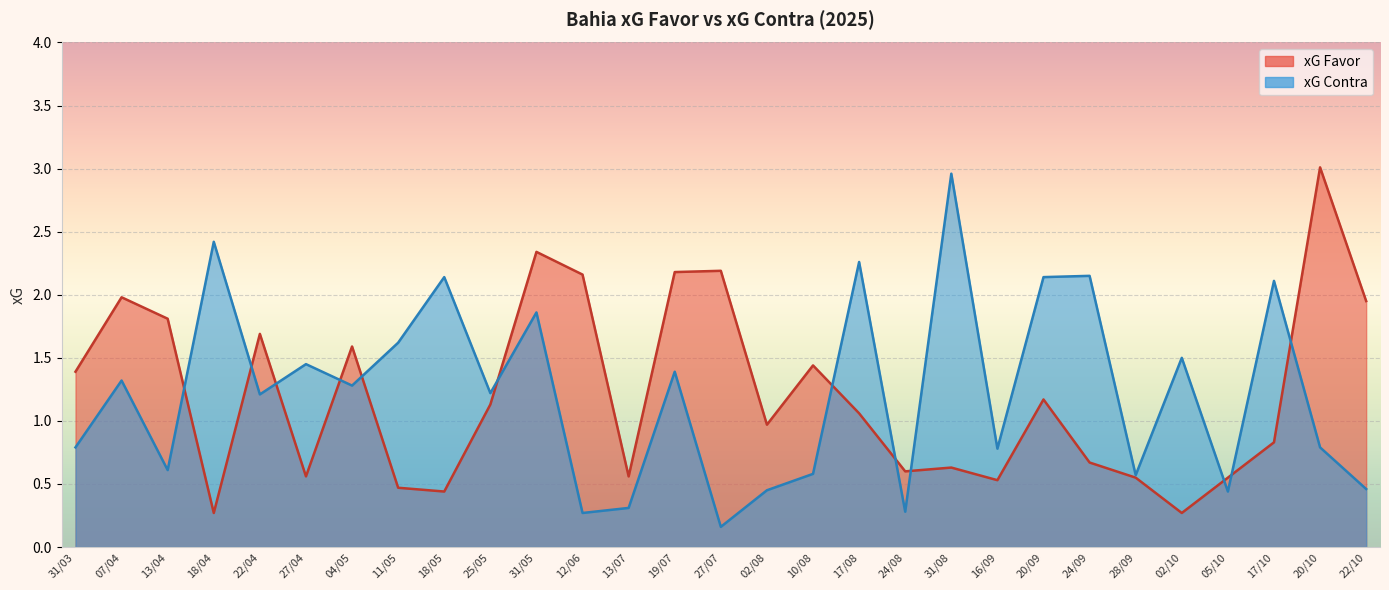

What is the value of the xG Contra point at the 5th from the left?

1.2